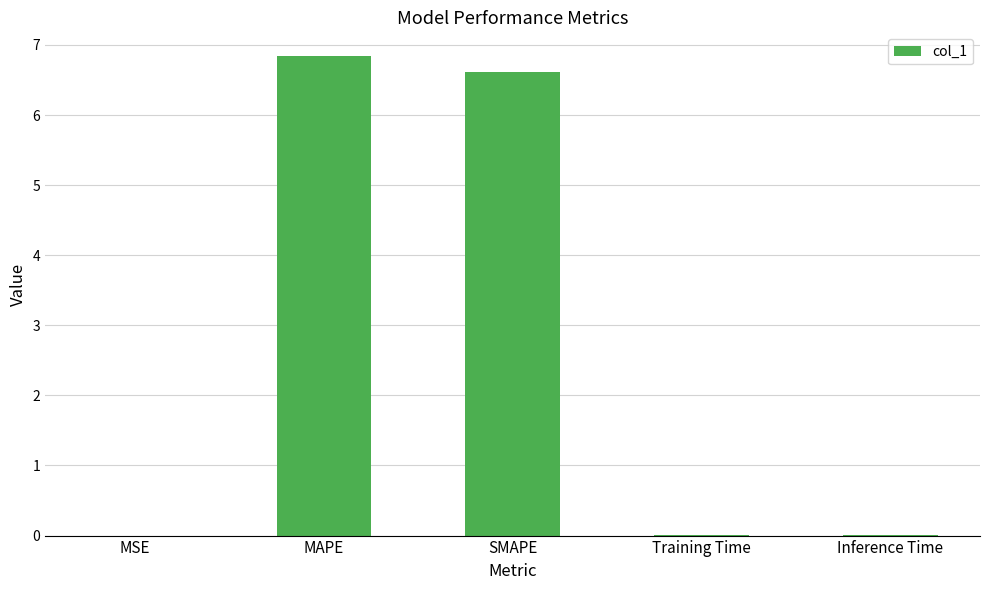

The value at Inference Time is 0.0. True or false?

True